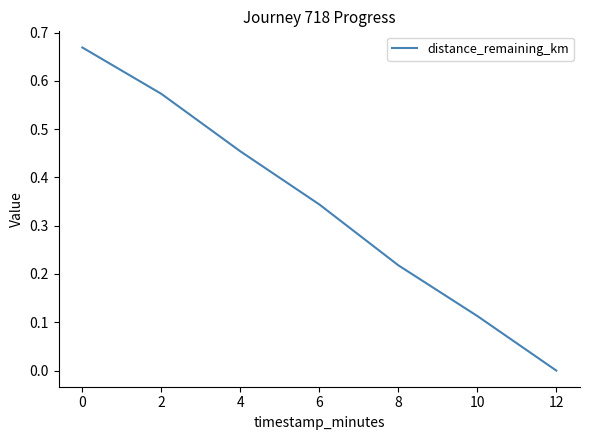

True or false: the data shows 0.1 at 8.

False